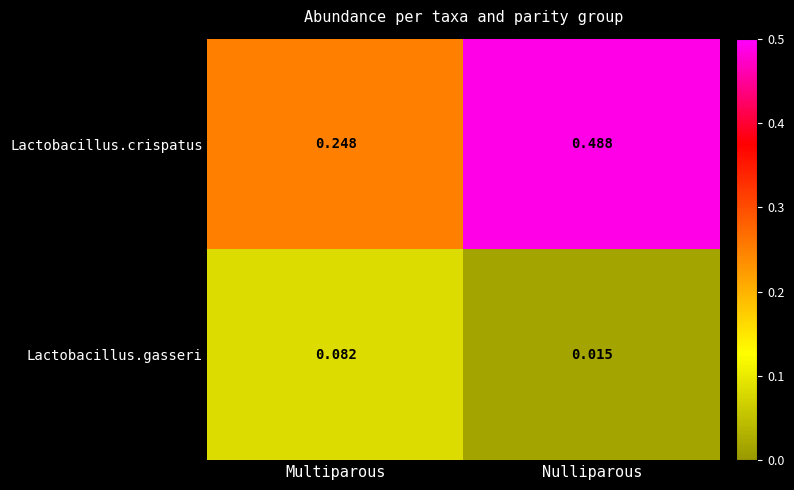

Where is Lactobacillus.gasseri nearest to the value 0?

Nulliparous